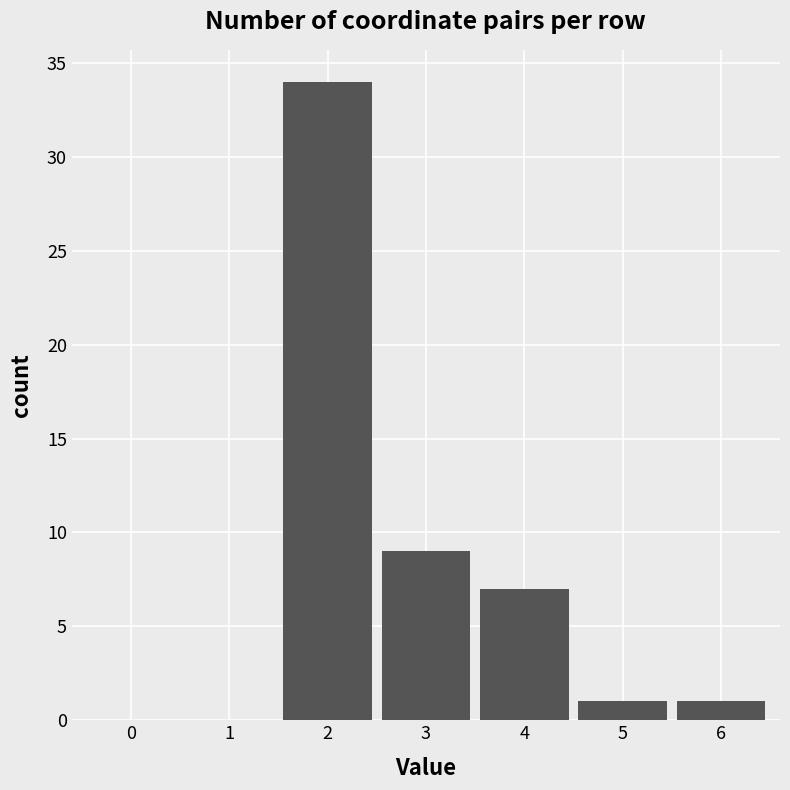

Over which range of the x-axis is the bar tallest?

1.5 to 2.5